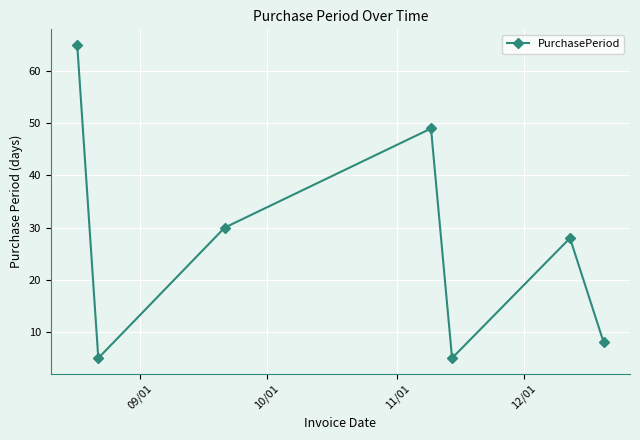

What is the value of the 2nd point from the left?

5